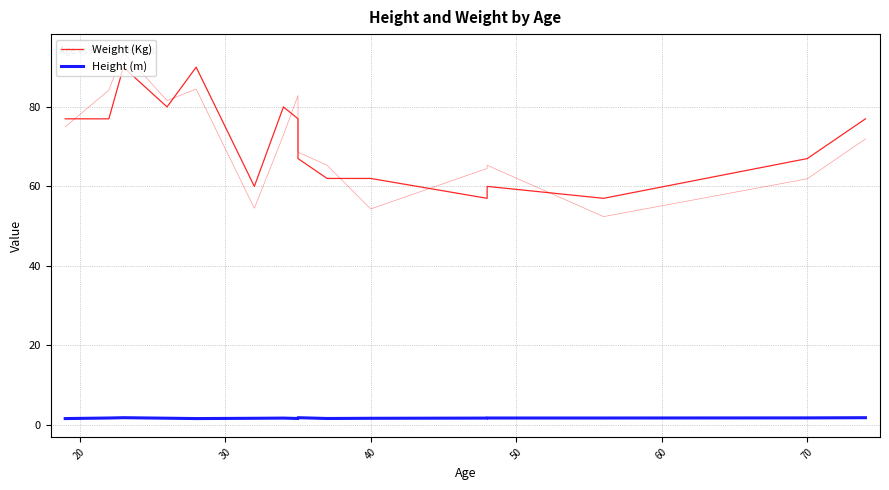

What is the minimum value shown in the chart?

1.6